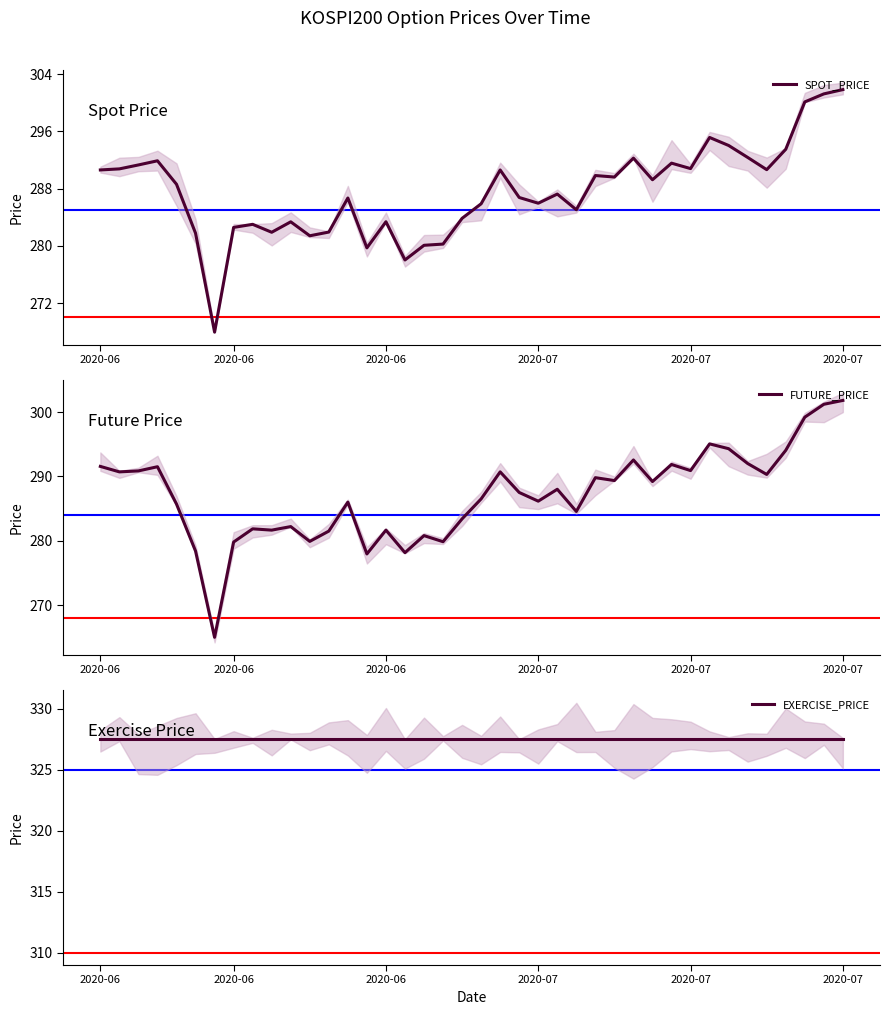

The value of FUTURE_PRICE at 2020-07 is 72.8. True or false?

False